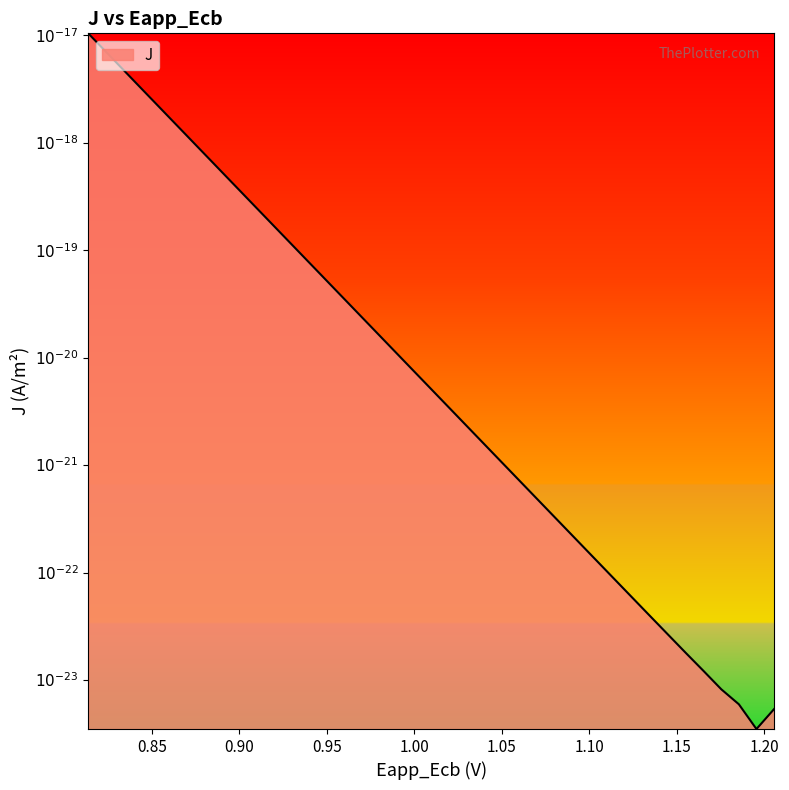

Does the chart have visible grid lines?

No